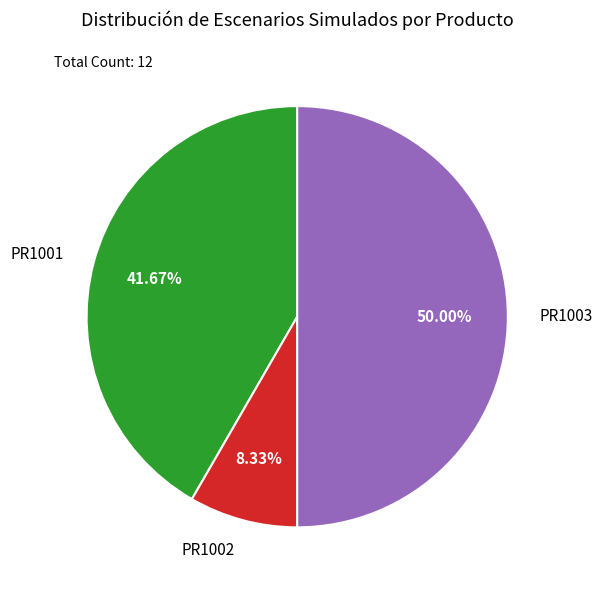

Which has a higher value, PR1001 or PR1002?

PR1001